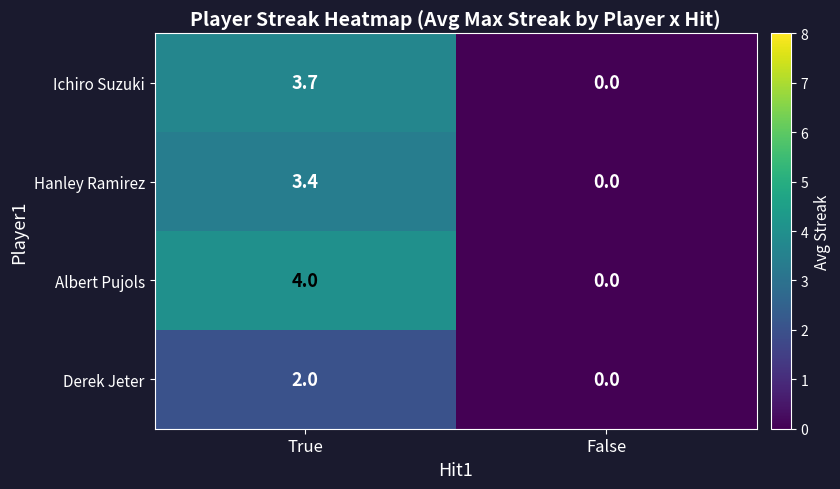

Between True and False, which series saw the biggest shift?

Albert Pujols